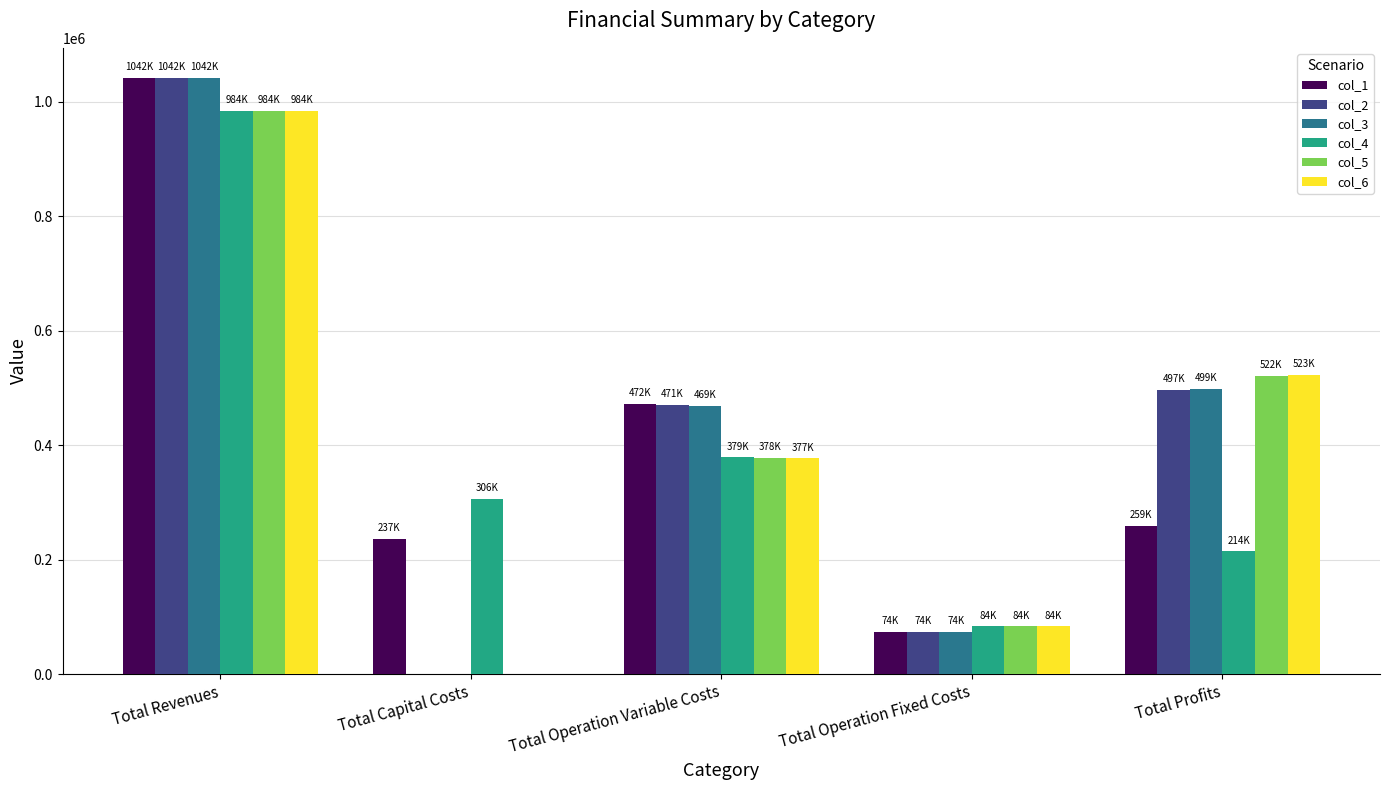

Is the value of col_6 at Total Profits greater than the value of col_5 at Total Capital Costs?

Yes